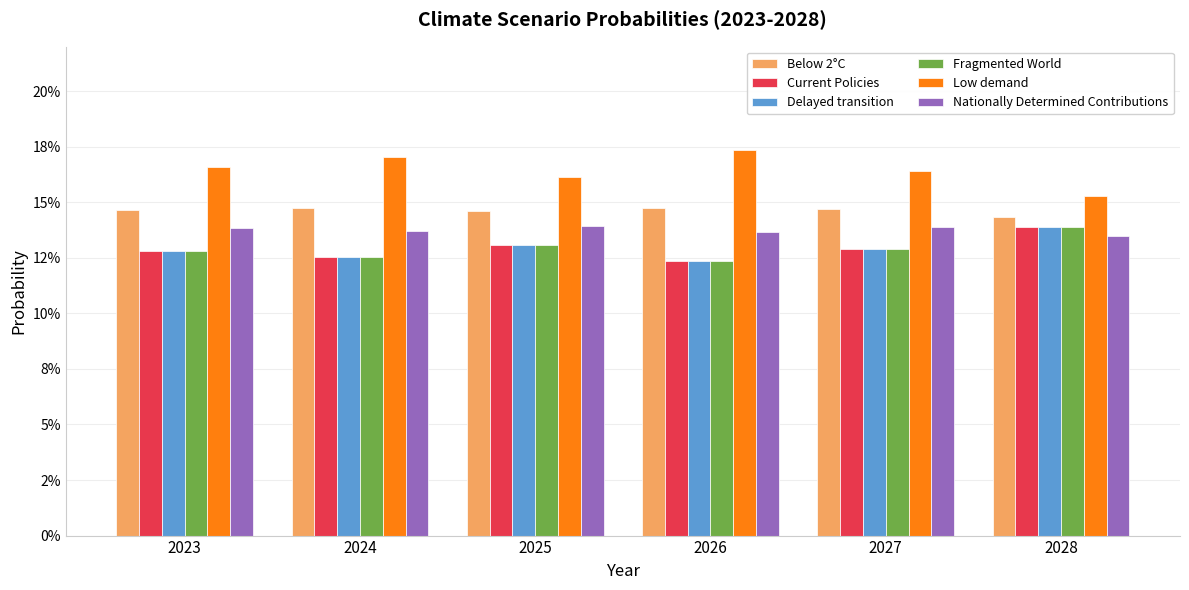

List the series in order of their peak value, lowest first.

Fragmented World, Current Policies, Delayed transition, Nationally Determined Contributions, Below 2°C, Low demand